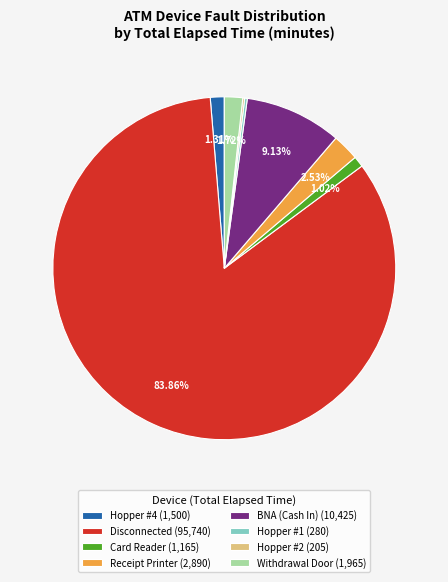

Which slice represents more than half of the pie?

Disconnected (95,740)